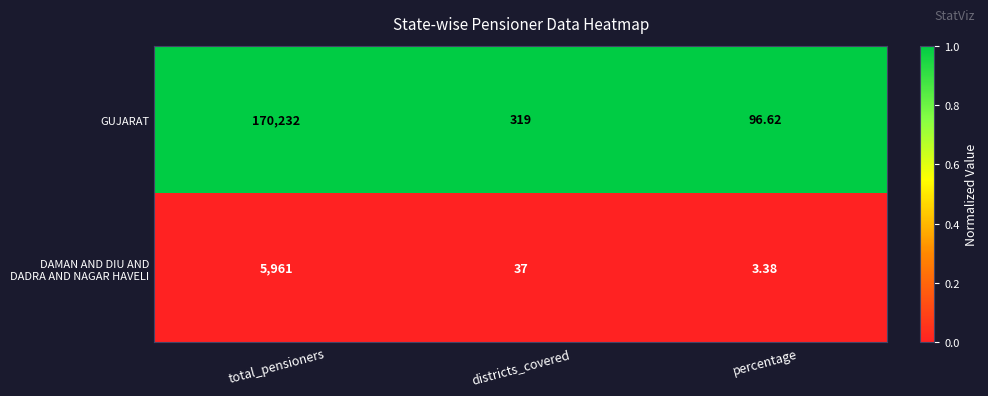

Where is GUJARAT nearest to the value 85164?

districts_covered